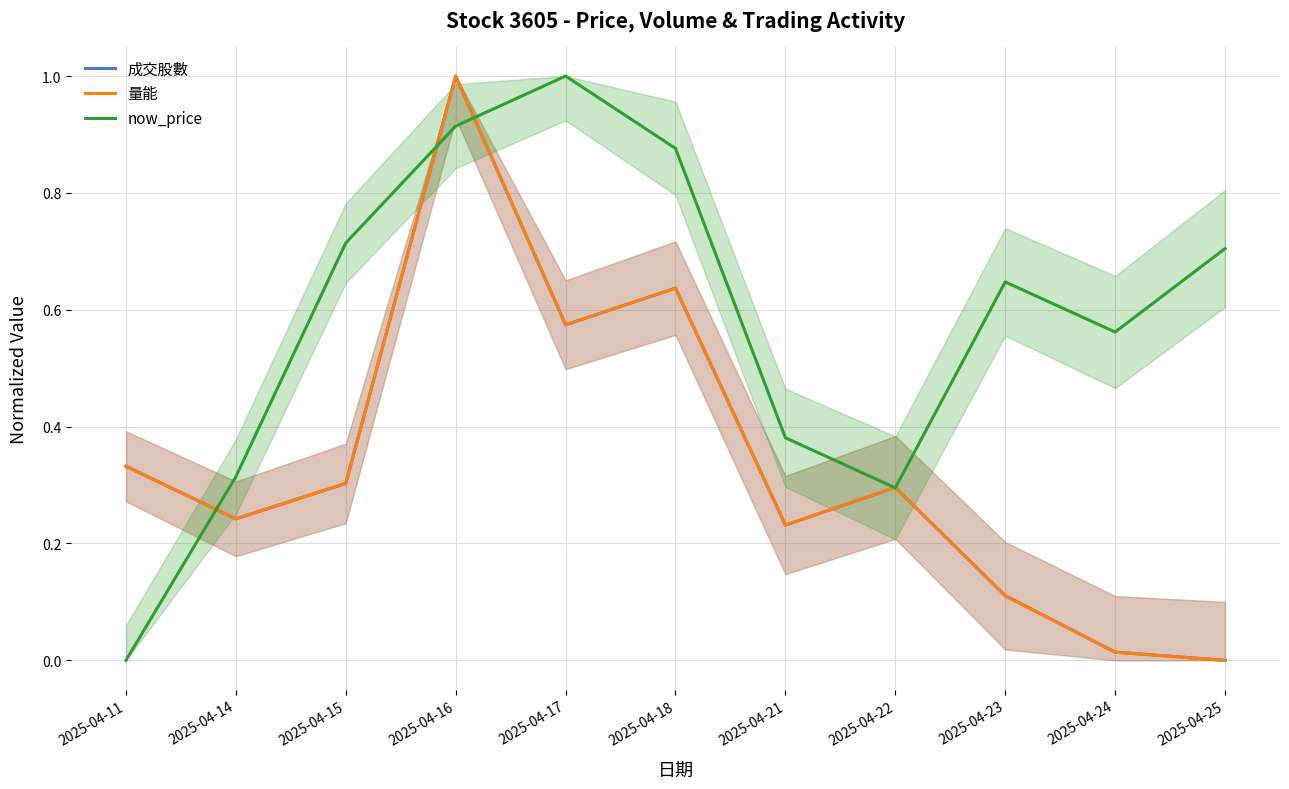

How many distinct data groups are displayed?

3